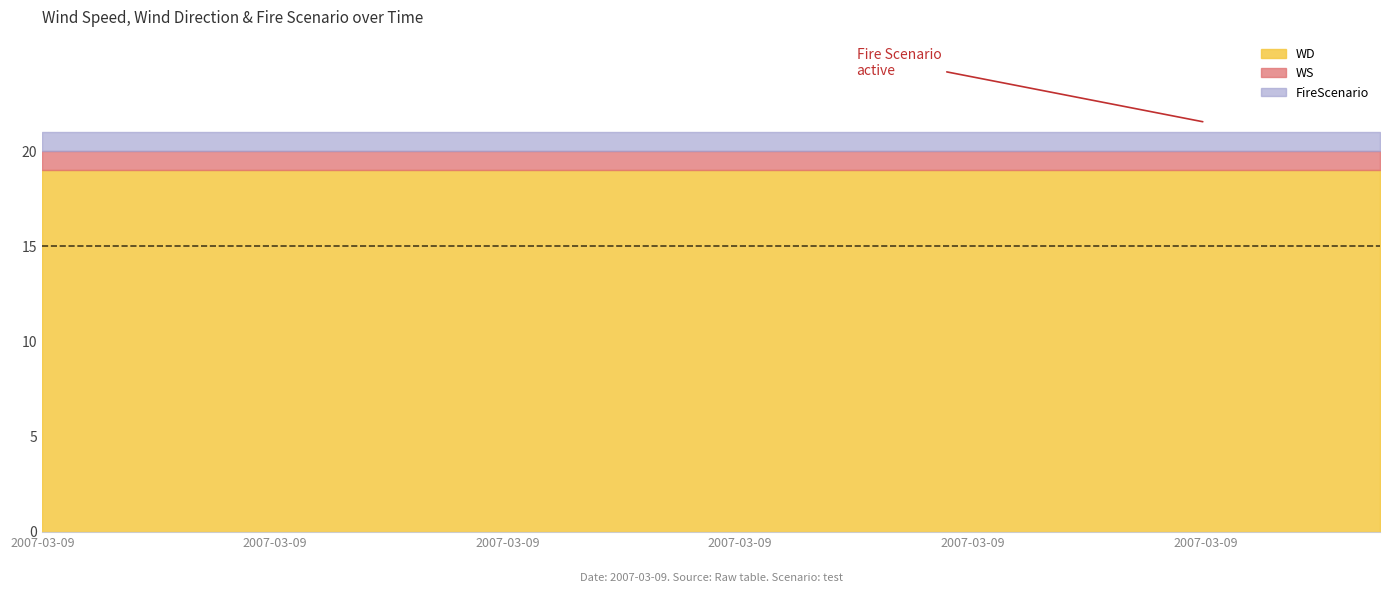

What is the sum of all WD values?

456